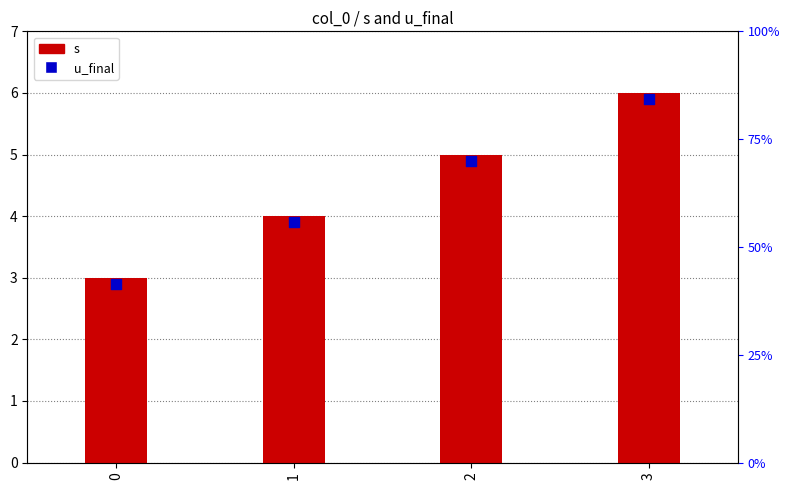

Between 3 and 1, which is larger?

3